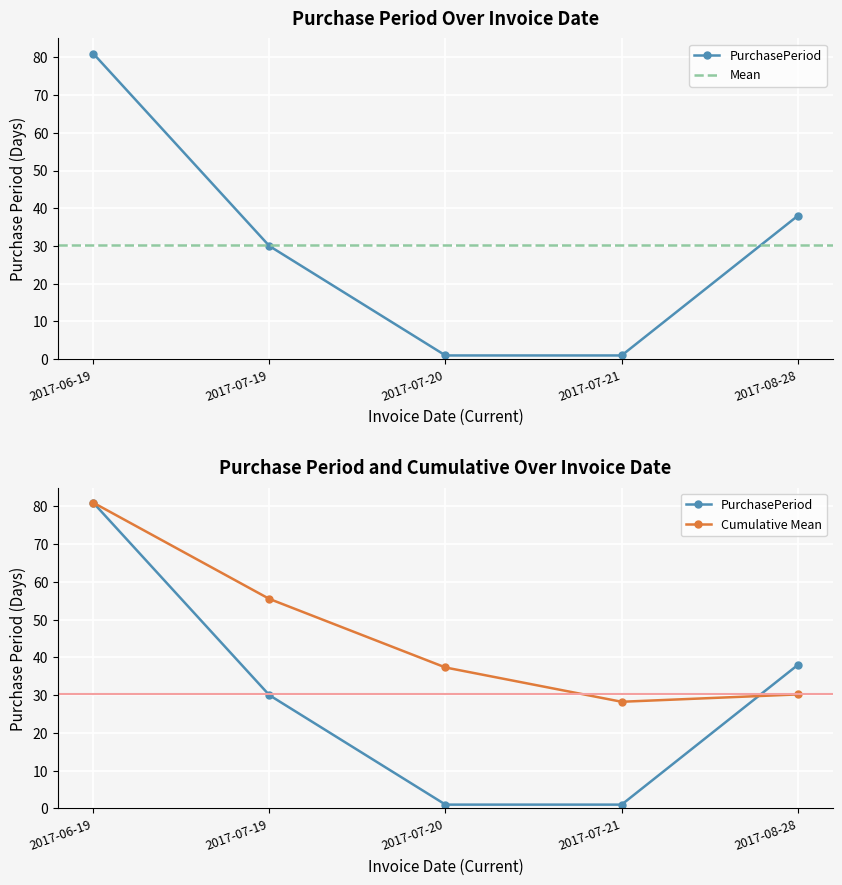

Reading left to right, extract all data points from this chart.

2017-06-19=81	2017-07-19=30	2017-07-20=1	2017-07-21=1	2017-08-28=38